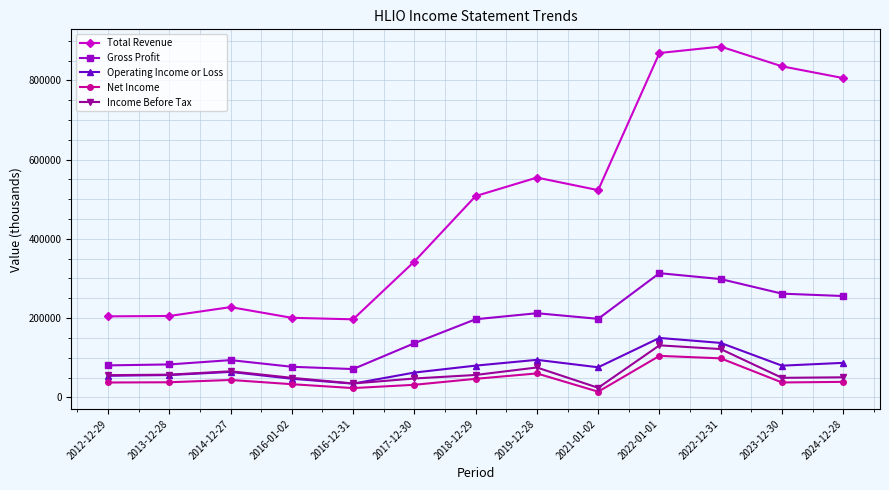

Is the value of Operating Income or Loss at 2021-01-02 greater than the value of Income Before Tax at 2012-12-29?

Yes